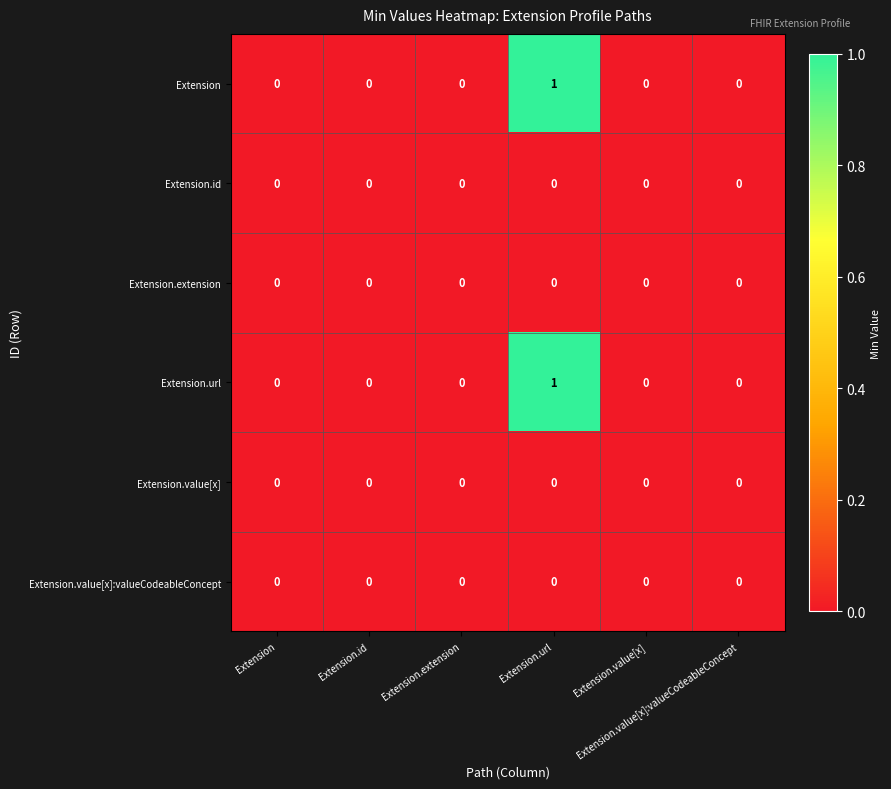

How many distinct data groups are displayed?

6